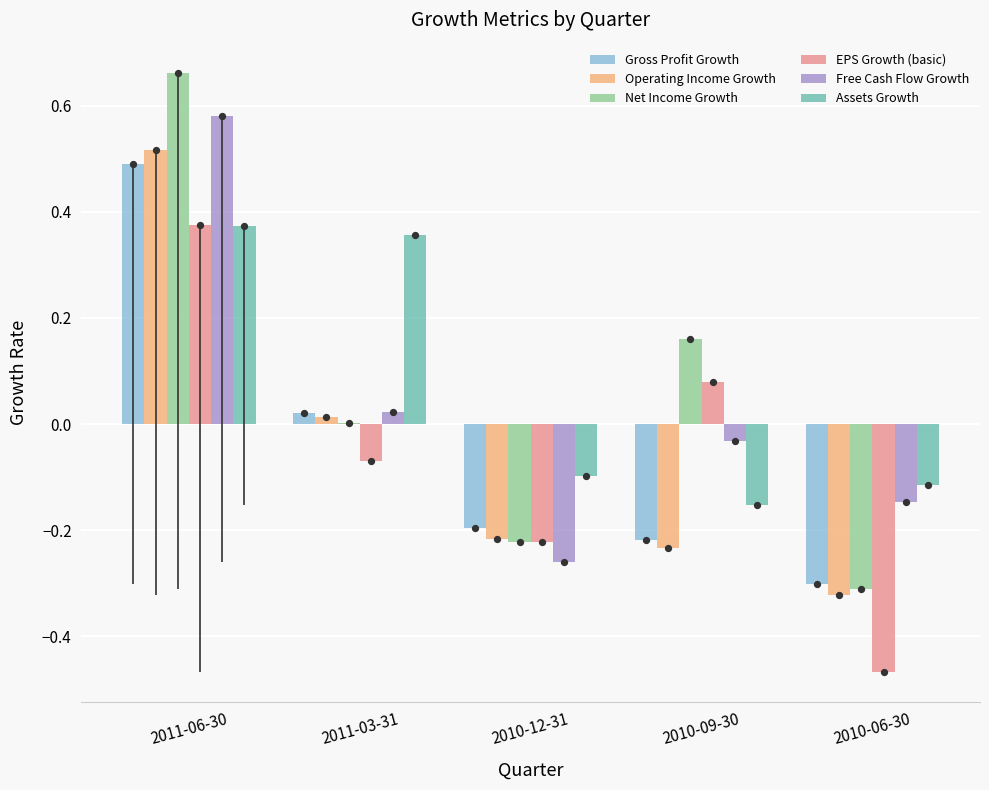

Is the value of Assets Growth at 2010-12-31 greater than the value of Free Cash Flow Growth at 2011-03-31?

No